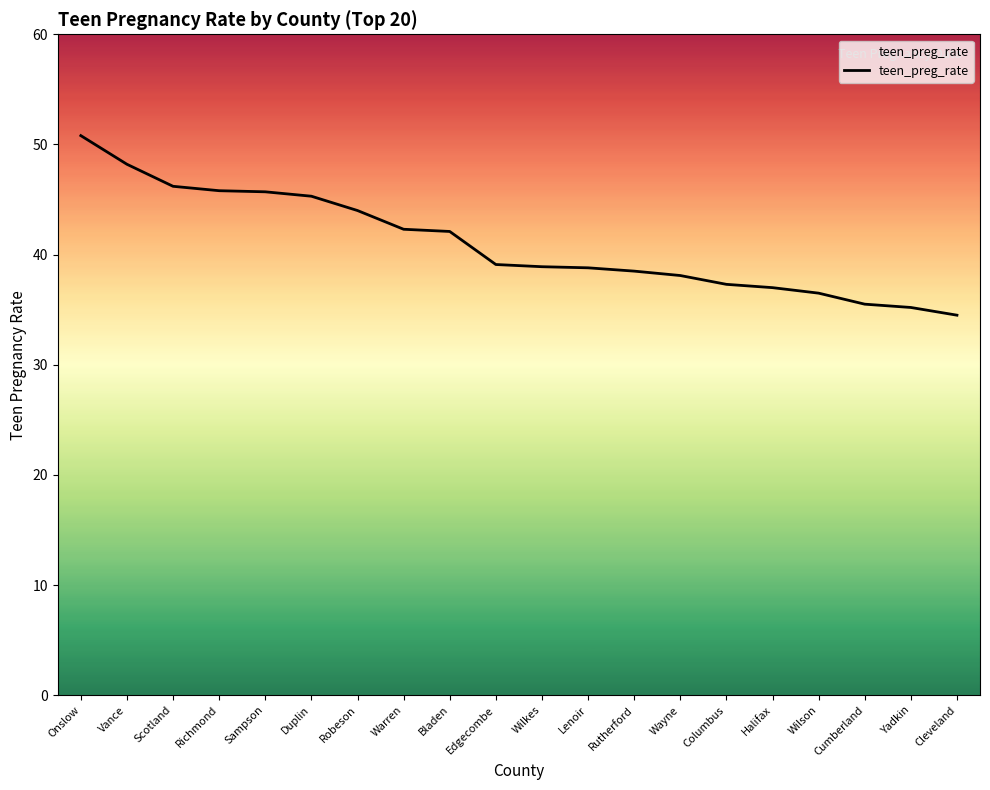

What is the average value?

41.0